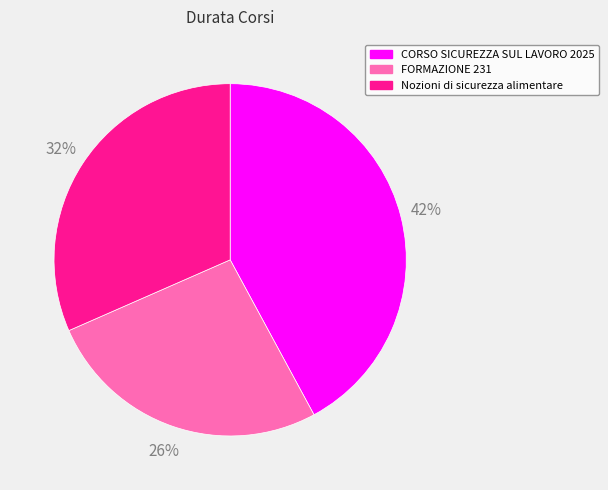

Which slice is the largest?

CORSO SICUREZZA SUL LAVORO 2025